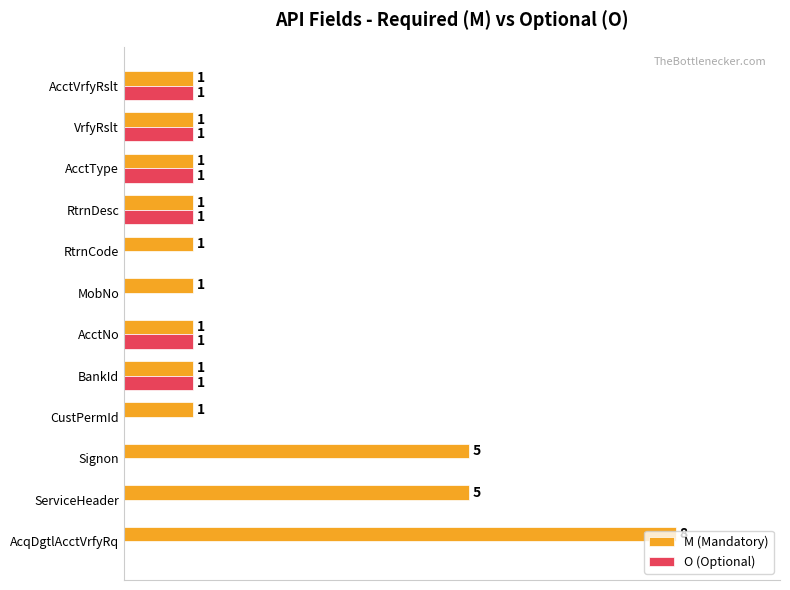

Between Signon and AcctType, which series saw the biggest shift?

M (Mandatory)